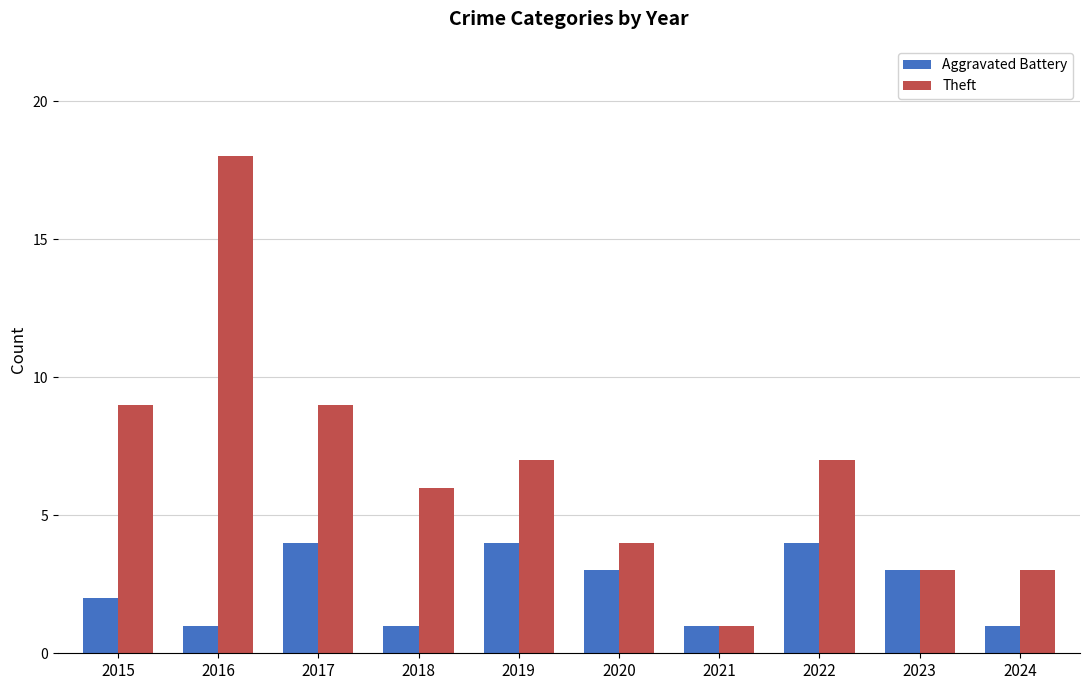

What is the average value of the Aggravated Battery series?

2